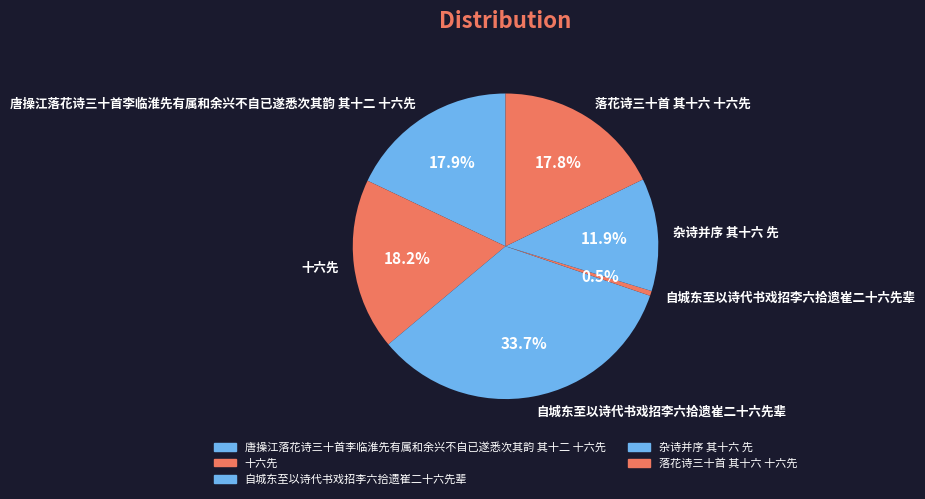

Rank the categories by value from lowest to highest.

自城东至以诗代书戏招李六拾遗崔二十六先辈, 杂诗并序 其十六 先, 落花诗三十首 其十六 十六先, 唐操江落花诗三十首李临淮先有属和余兴不自已遂悉次其韵 其十二 十六先, 十六先, 自城东至以诗代书戏招李六拾遗崔二十六先辈